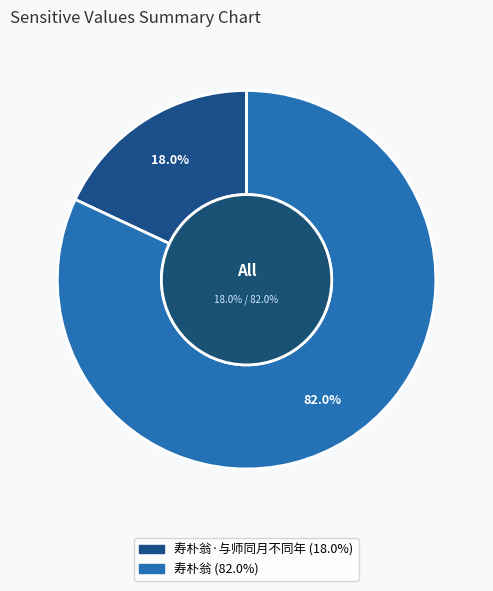

How many slices are in this pie chart?

2